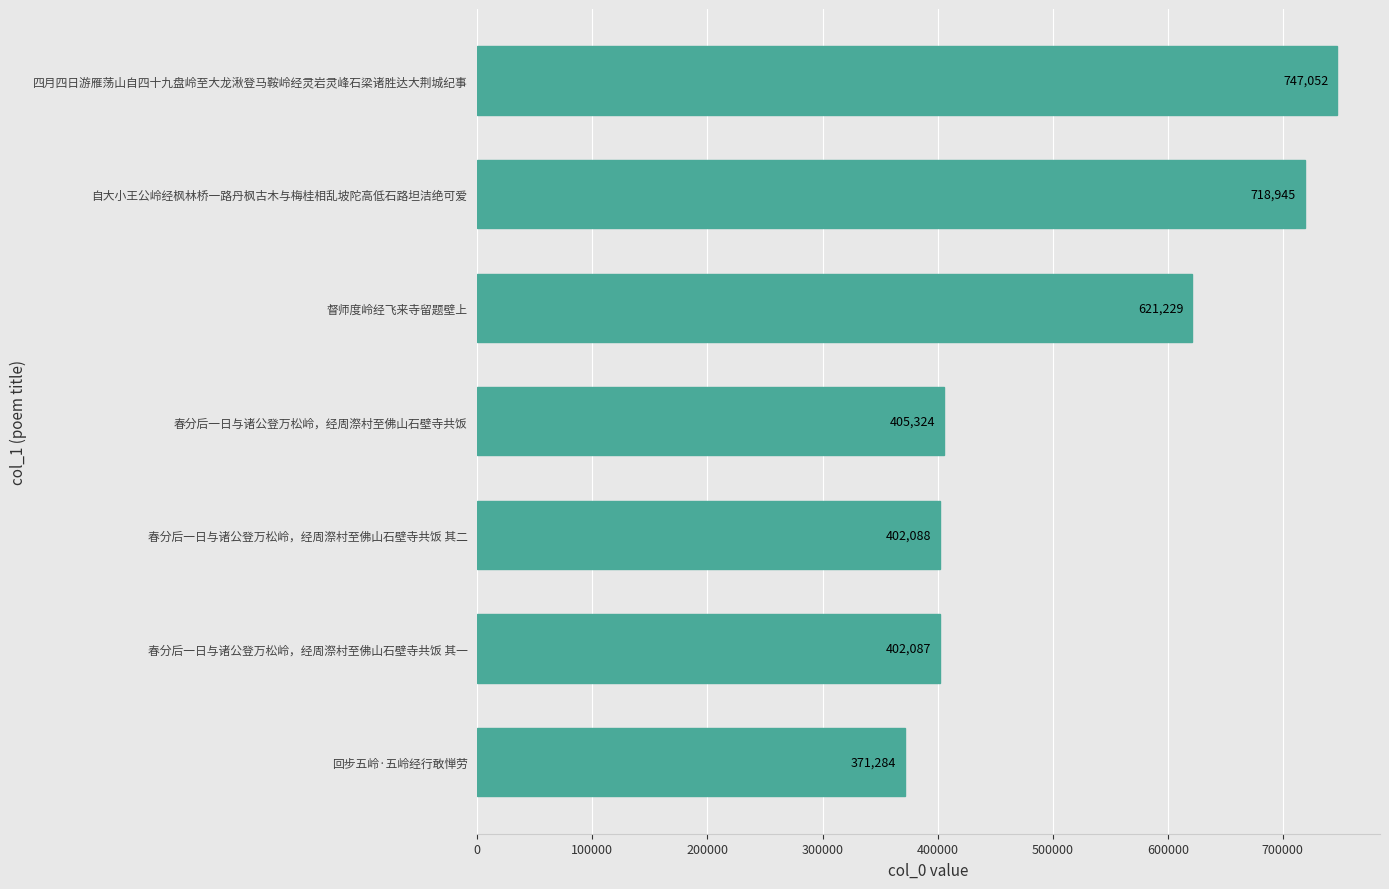

Which category has the highest value across all series?

四月四日游雁荡山自四十九盘岭至大龙湫登马鞍岭经灵岩灵峰石梁诸胜达大荆城纪事